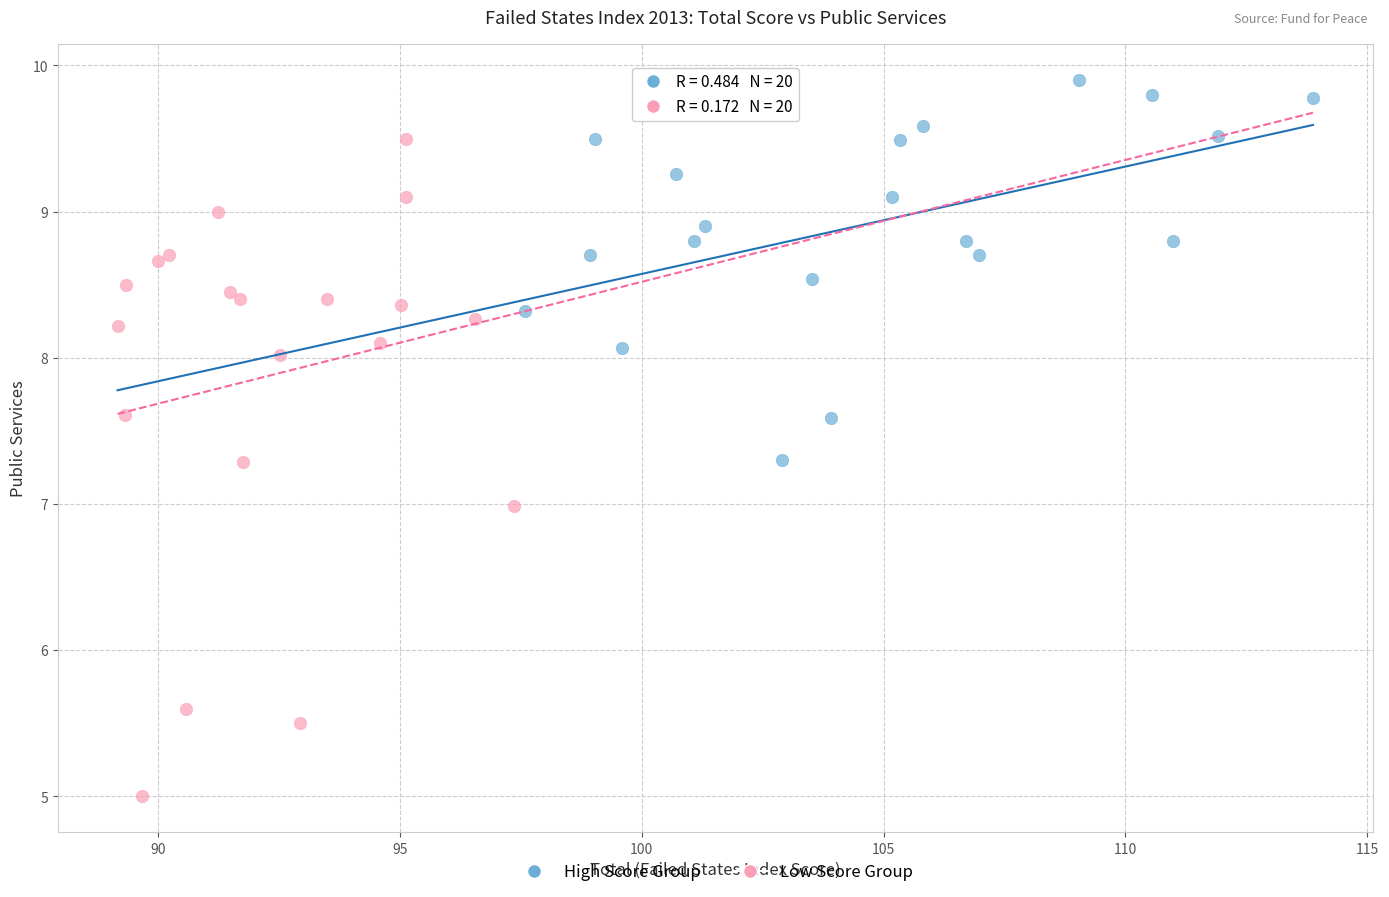

Which series reaches the minimum Y coordinate?

Low Score Group